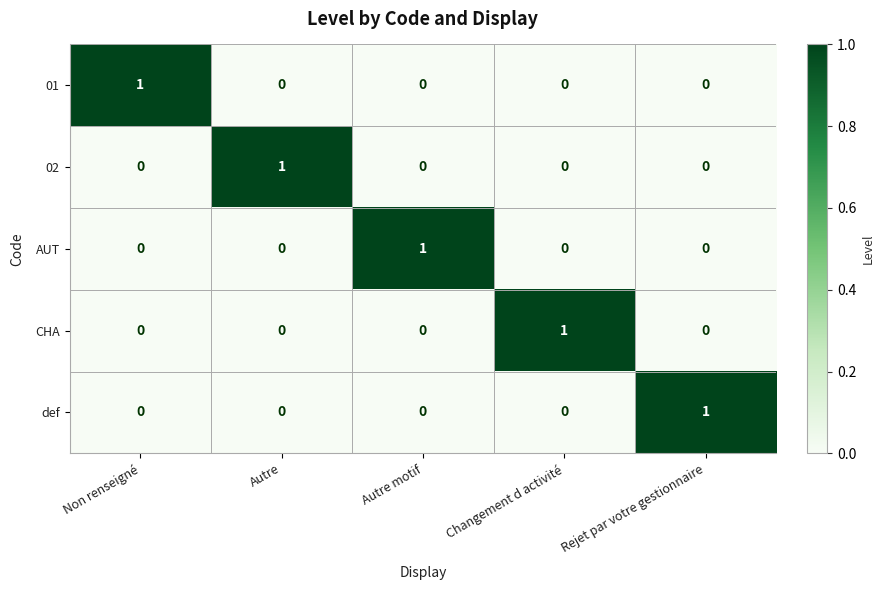

Count the CHA values in the range 0 to 1.

5